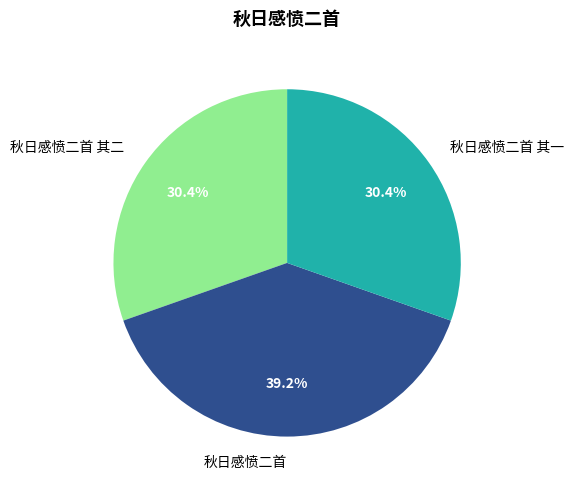

To the nearest percent, what is the difference between the 秋日感愤二首 and 秋日感愤二首 其二 slice percentages?

9%